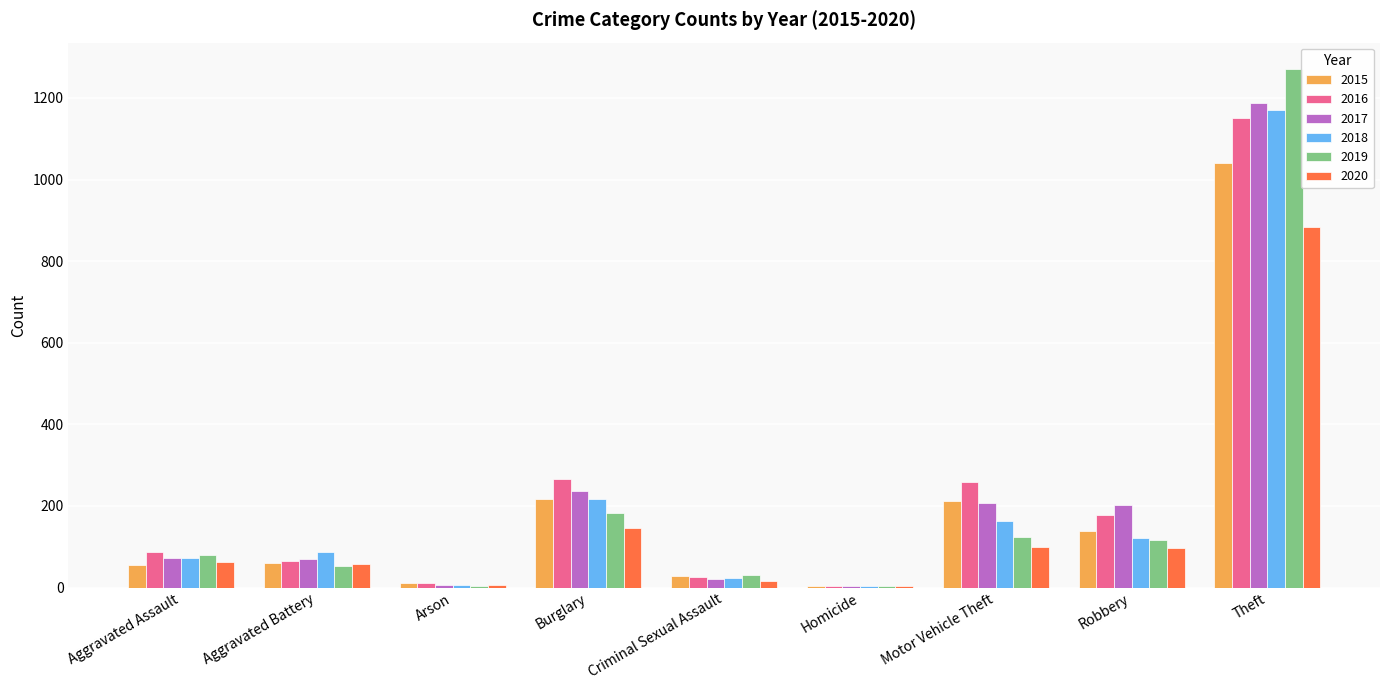

What is the spread (max minus min) of values at Arson?

7